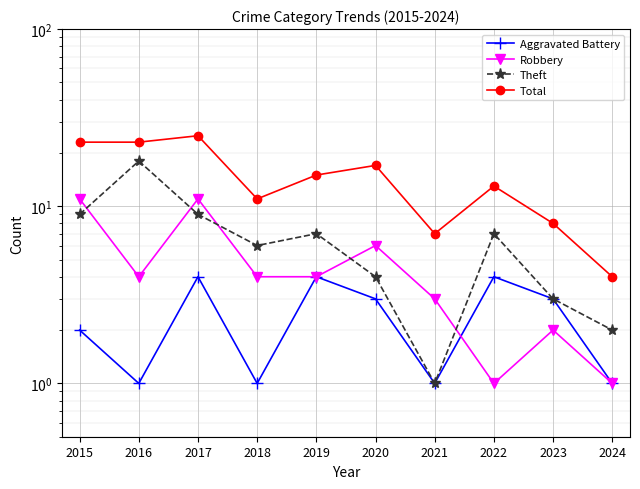

True or false: Robbery and Aggravated Battery intersect in this chart.

True